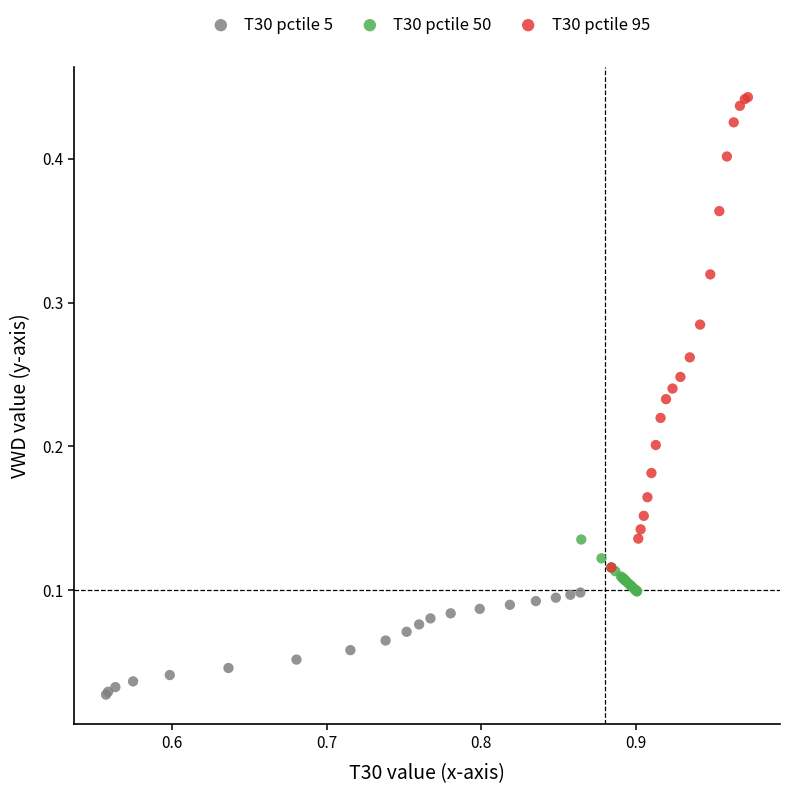

Which series reaches the maximum Y coordinate?

T30 pctile 95